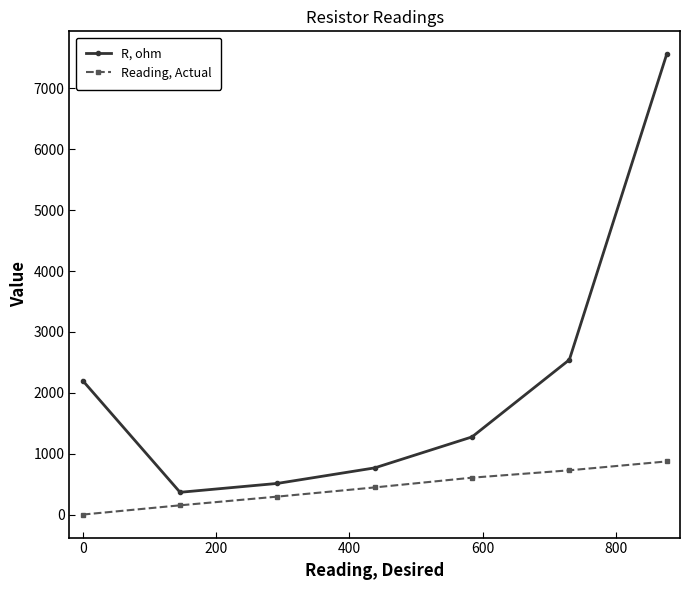

True or false: R, ohm and Reading, Actual cross at least once.

False